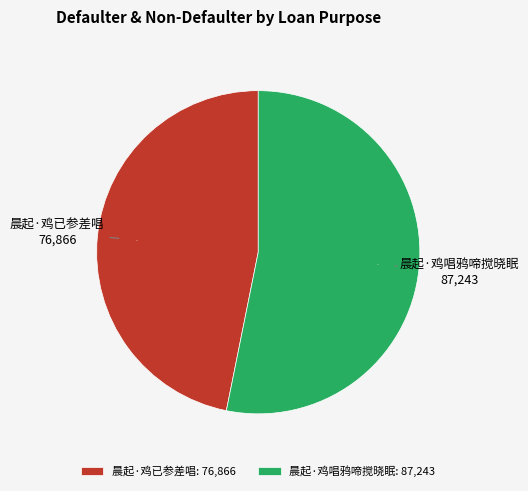

Which slice is the smallest?

晨起·鸡已参差唱